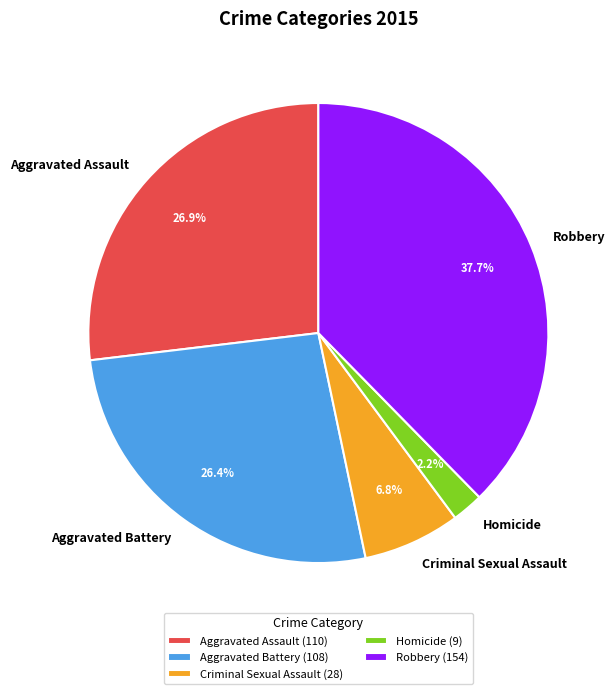

Does Criminal Sexual Assault account for over 50% of the chart?

No